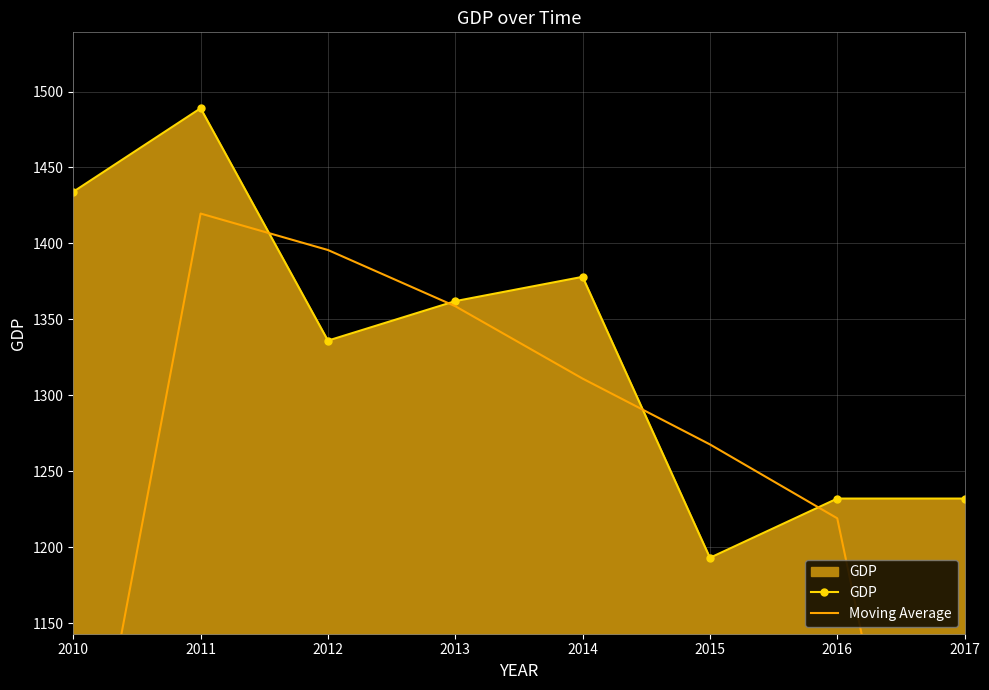

What is the sum of all GDP values?

10656